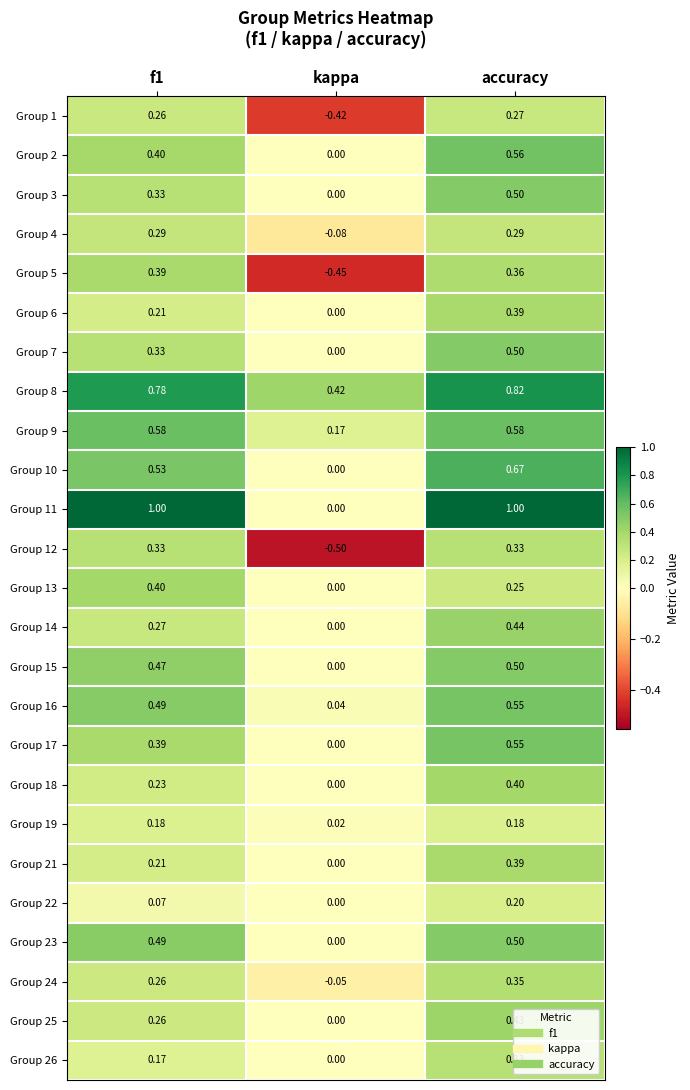

At which label does Group 15 reach its minimum?

kappa